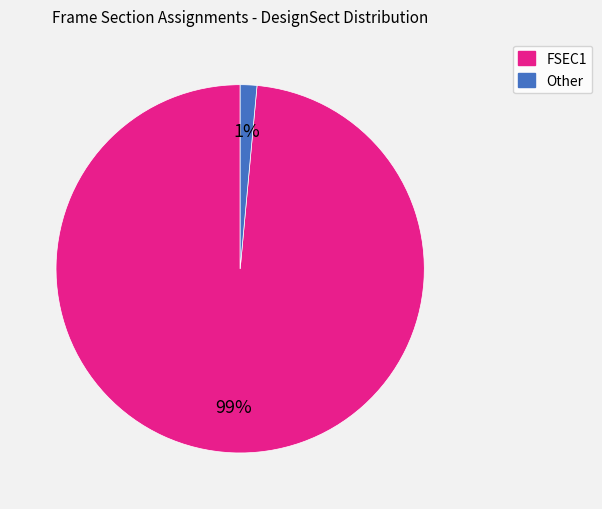

Is there a majority slice in this chart?

Yes